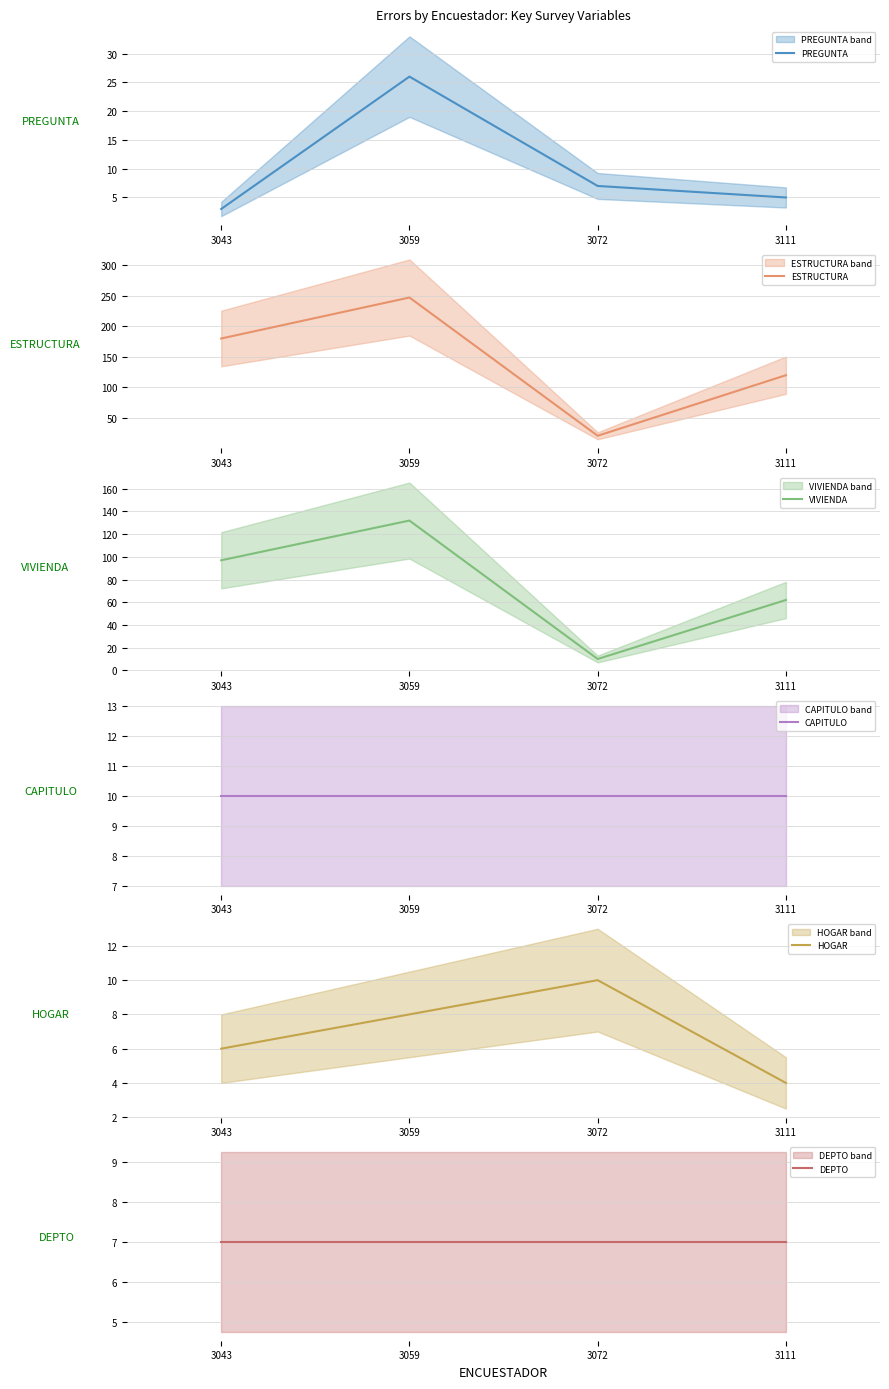

True or false: HOGAR and ESTRUCTURA intersect in this chart.

False